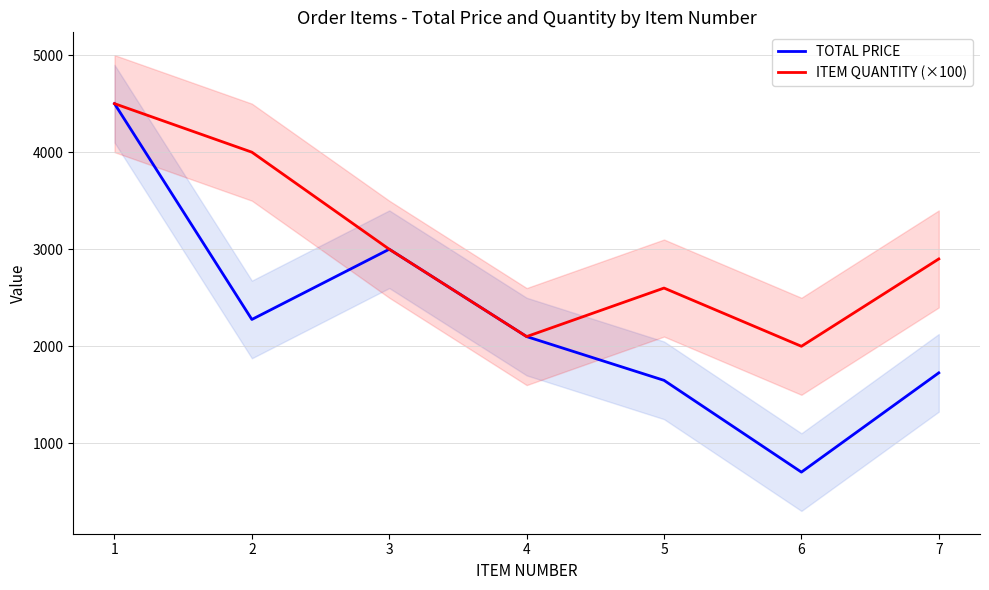

At which category does TOTAL PRICE reach its first local peak?

3